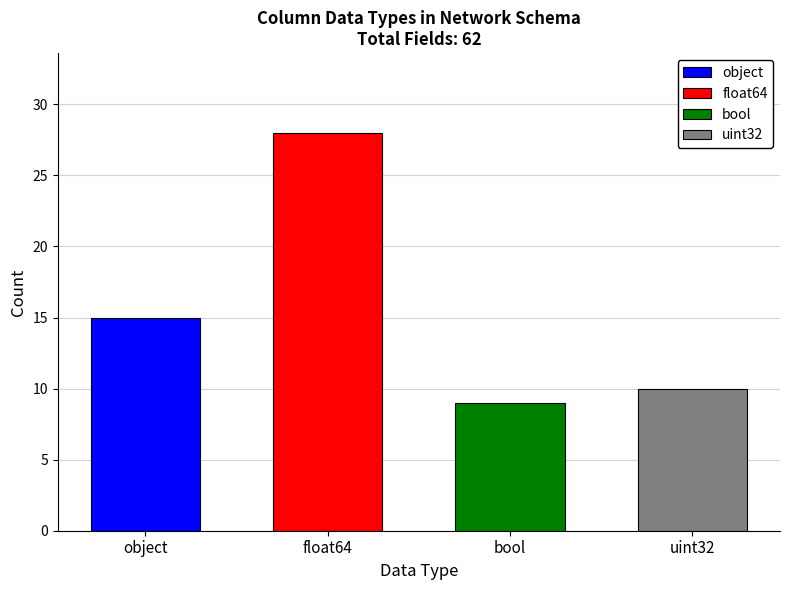

How many data points are less than 15?

2